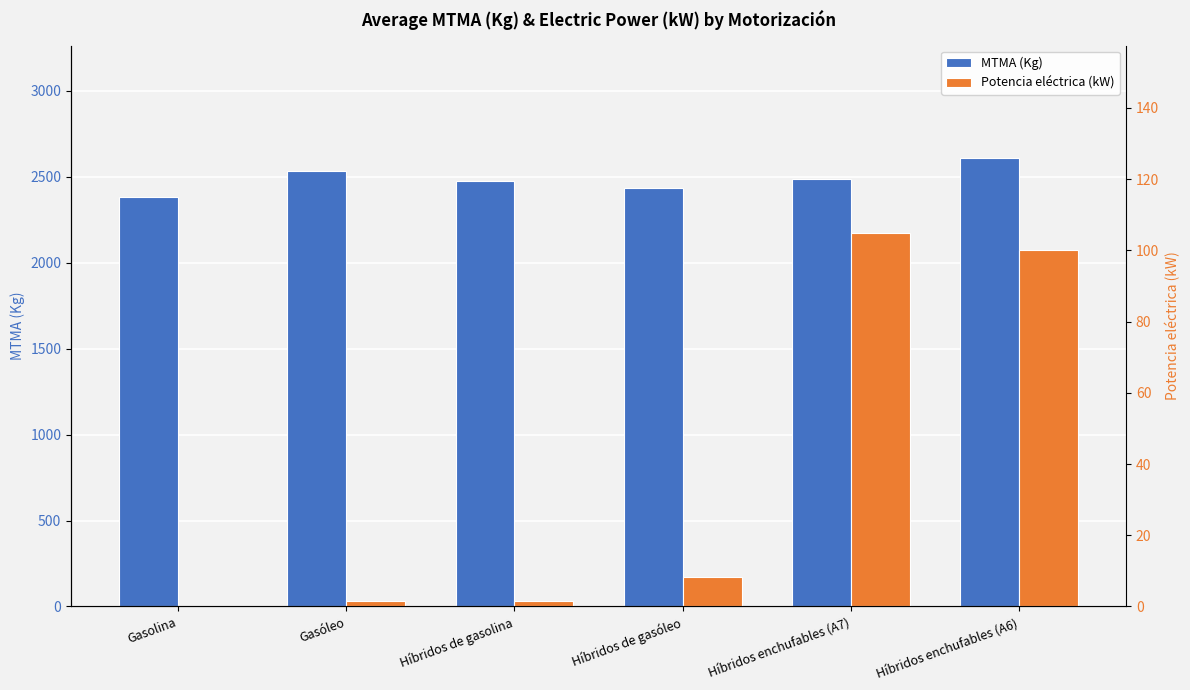

Rank the series at Gasóleo from lowest to highest value.

Potencia eléctrica (kW), MTMA (Kg)